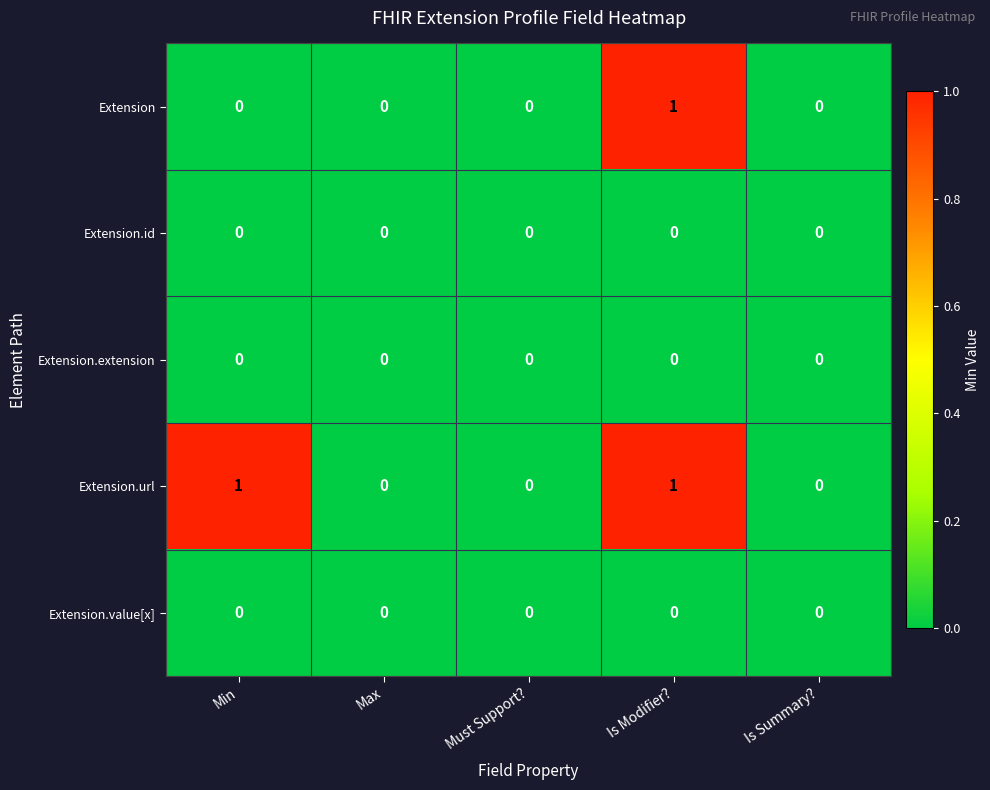

Reading left to right, what are all the values shown in this chart?

Extension: 0	0	0	1	0
Extension.id: 0	0	0	0	0
Extension.extension: 0	0	0	0	0
Extension.url: 1	0	0	1	0
Extension.value[x]: 0	0	0	0	0